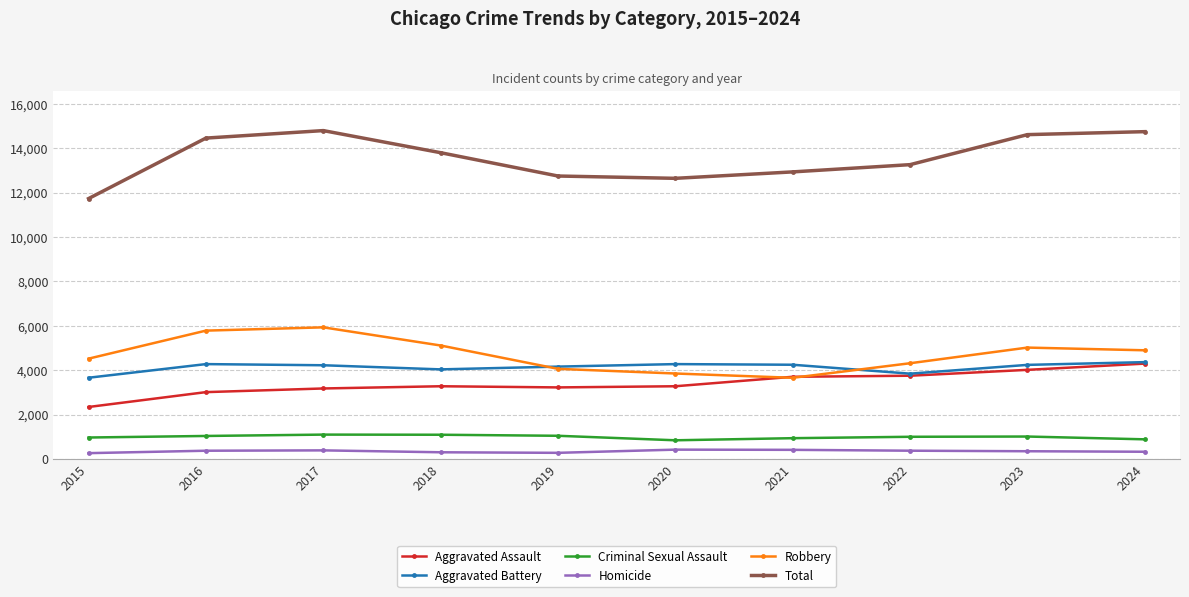

True or false: Criminal Sexual Assault has a value of 1469 at 2021.

False